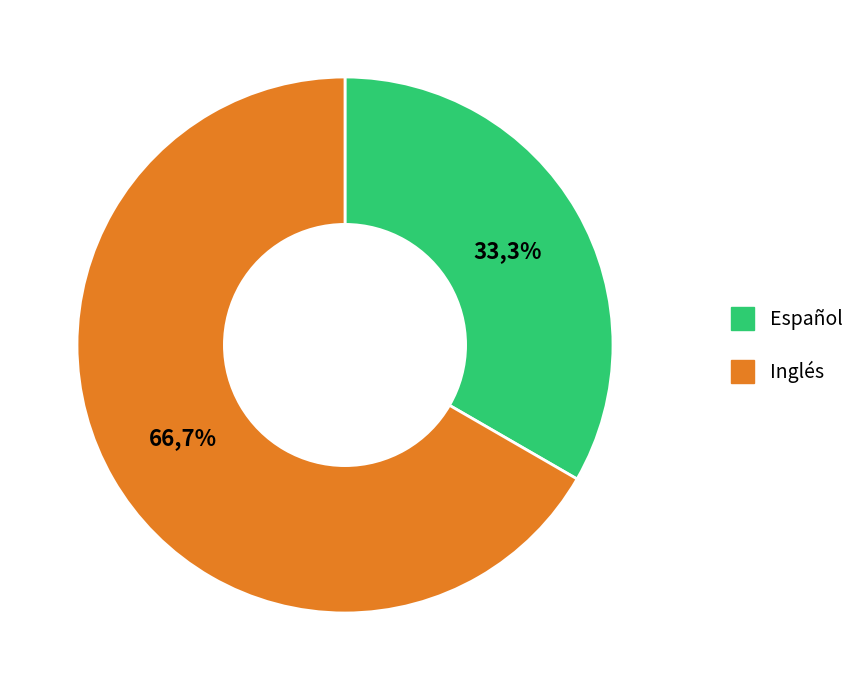

Rank the categories by value from highest to lowest.

Inglés, Español